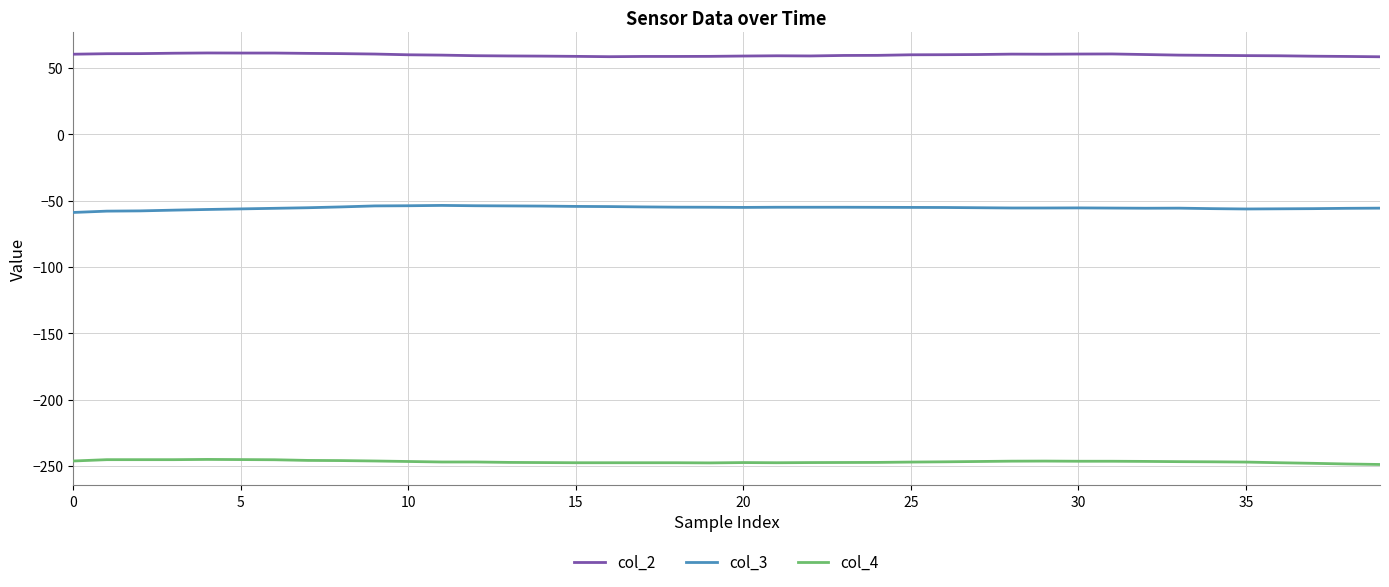

List the series in order of their peak value, lowest first.

col_4, col_3, col_2